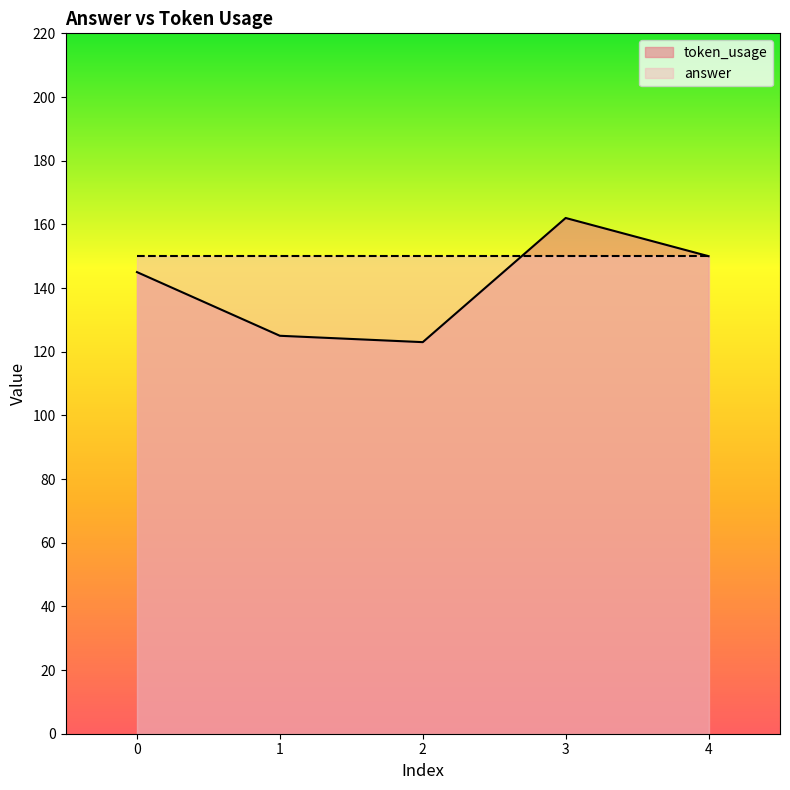

How many series are shown in this chart?

2